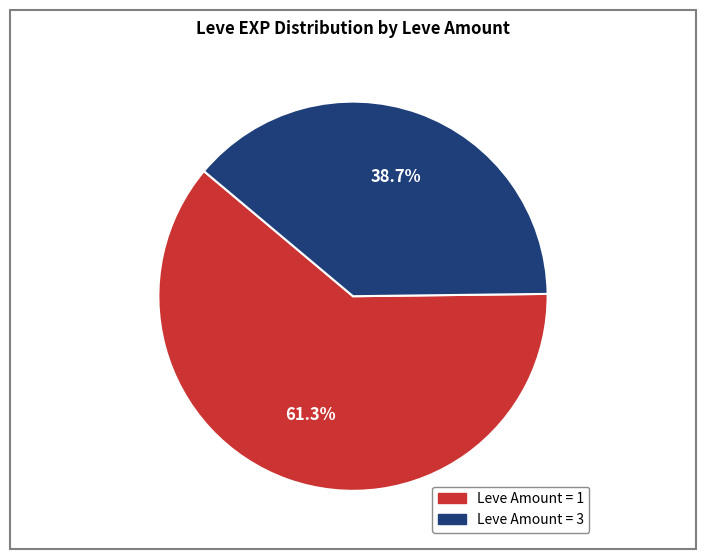

Does any single category account for the majority?

Yes